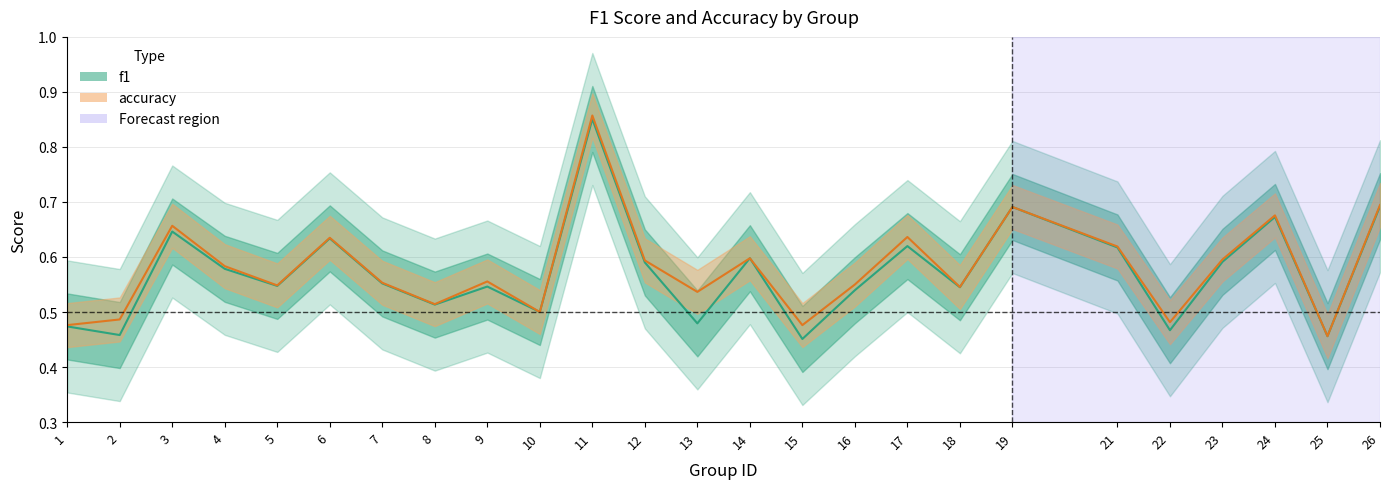

Count the number of data series in this chart.

2